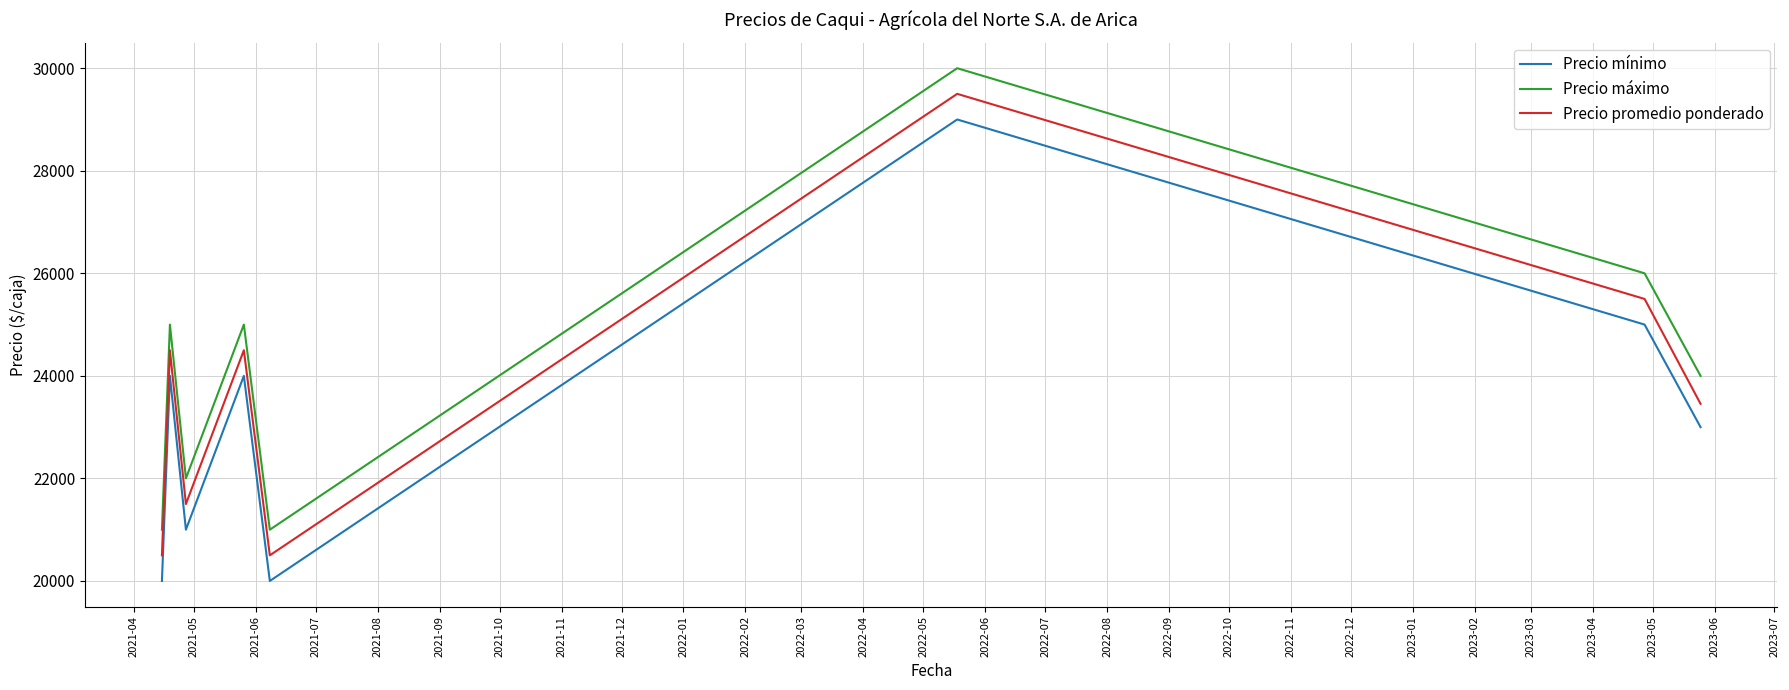

What is the difference between the second highest and minimum values in the Precio promedio ponderado series?

5000